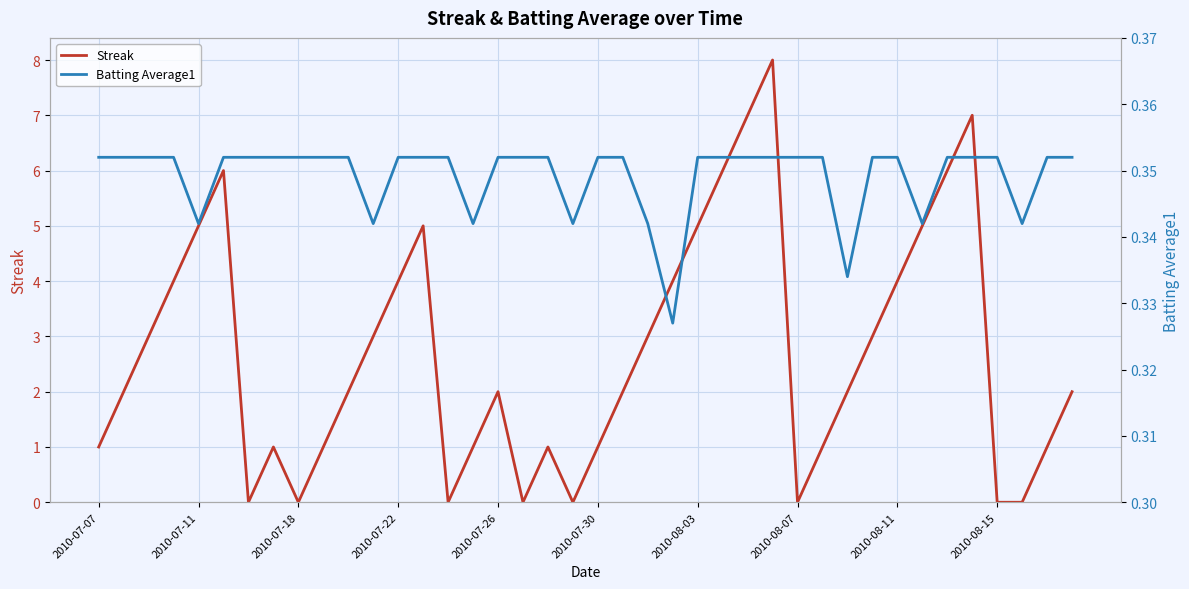

What is the maximum value for Streak?

8